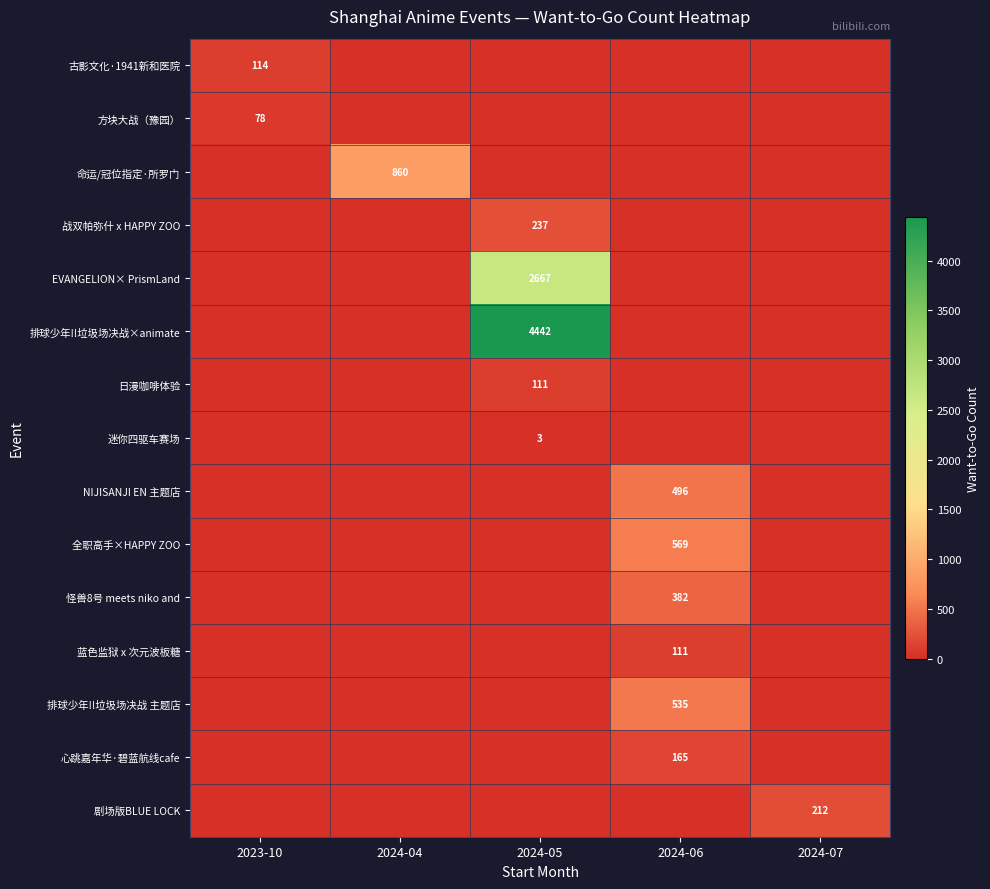

Is it true that 日漫咖啡体验 equals 111 at 2024-05?

True